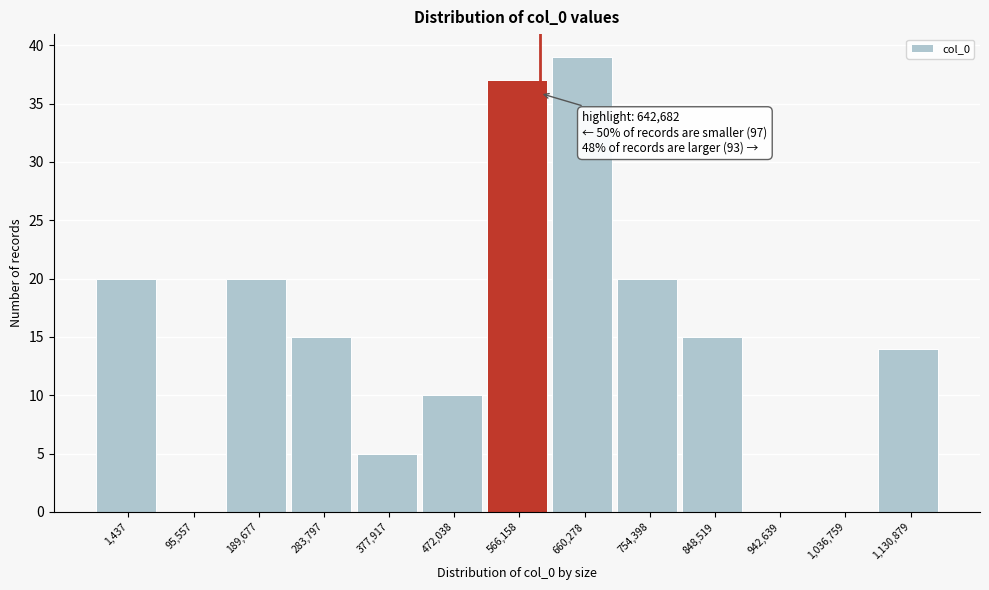

Reading left to right, transcribe all the data shown in this chart.

1,437=20	95,557=0	189,677=20	283,797=15	377,917=5	472,038=10	566,158=37	660,278=39	754,398=20	848,519=15	942,639=0	1,036,759=0	1,130,879=14